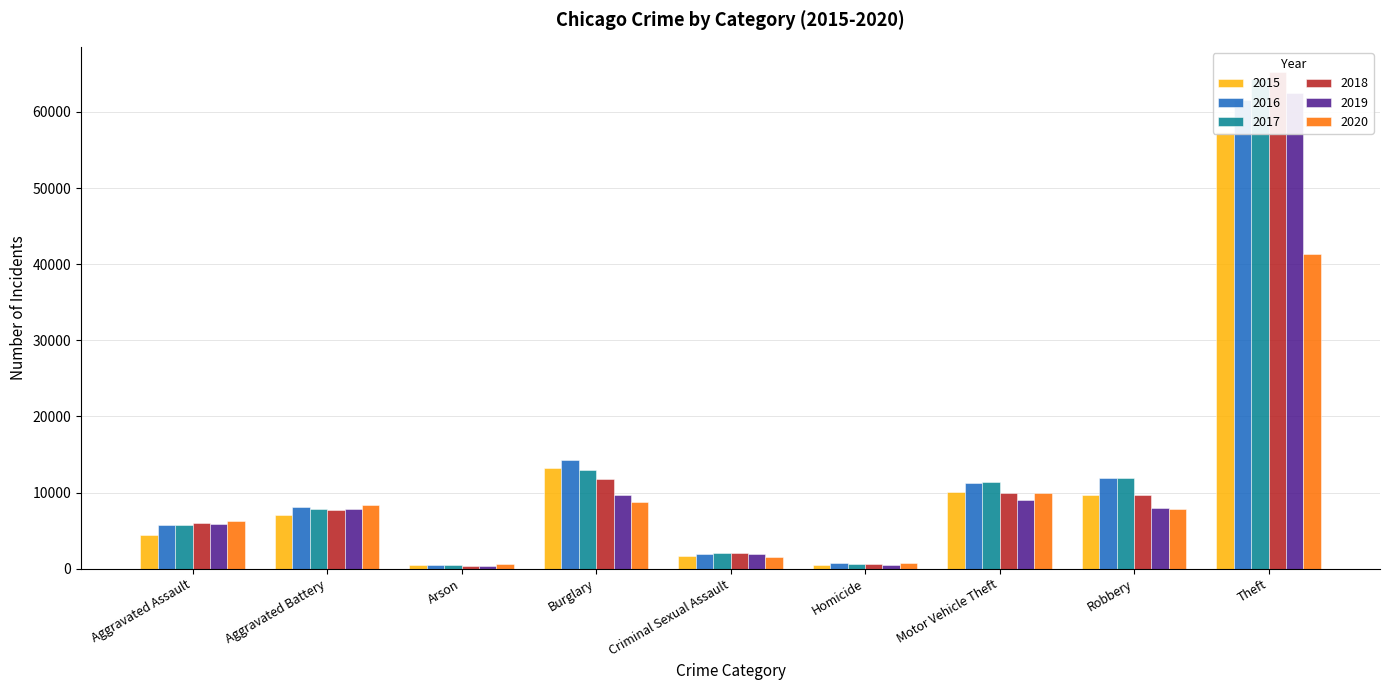

What is the sum of the 2017 values at Theft and Motor Vehicle Theft?

75766